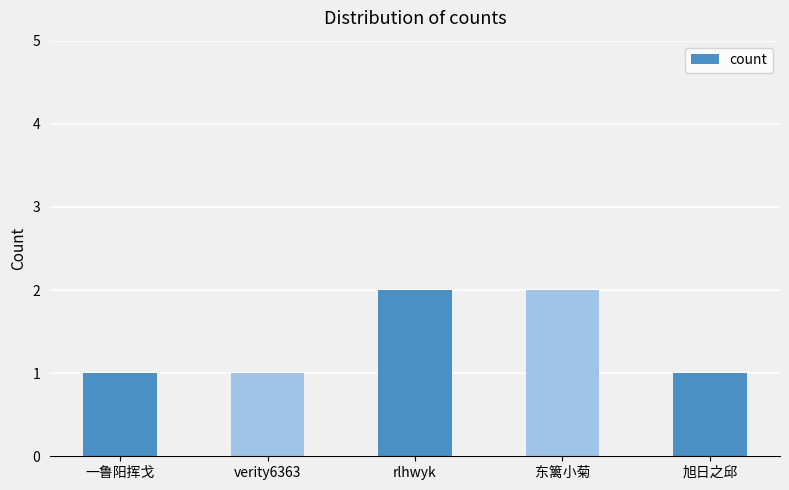

What is the minimum value shown in the chart?

1